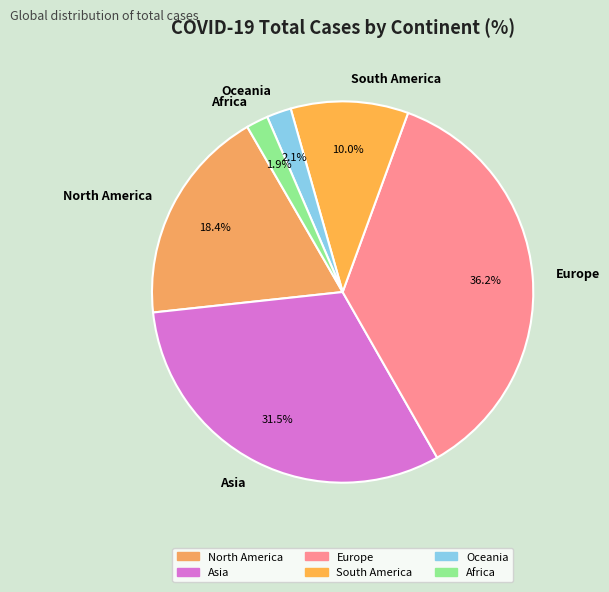

Between South America and Asia, which is larger?

Asia